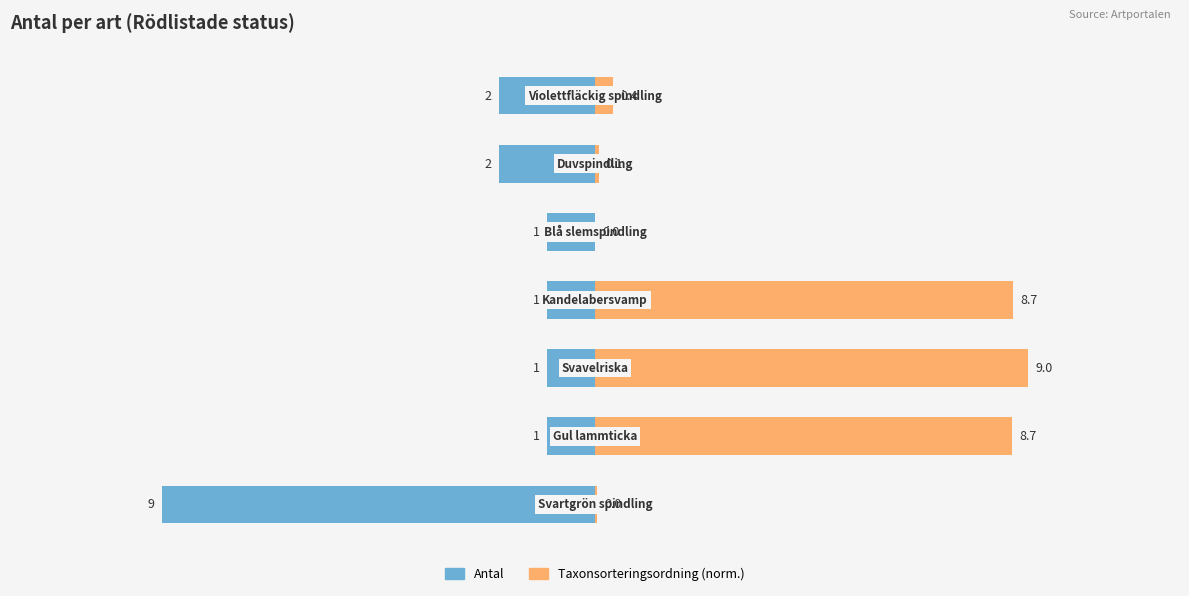

Is it true that Antal equals -2.6 at 5?

False